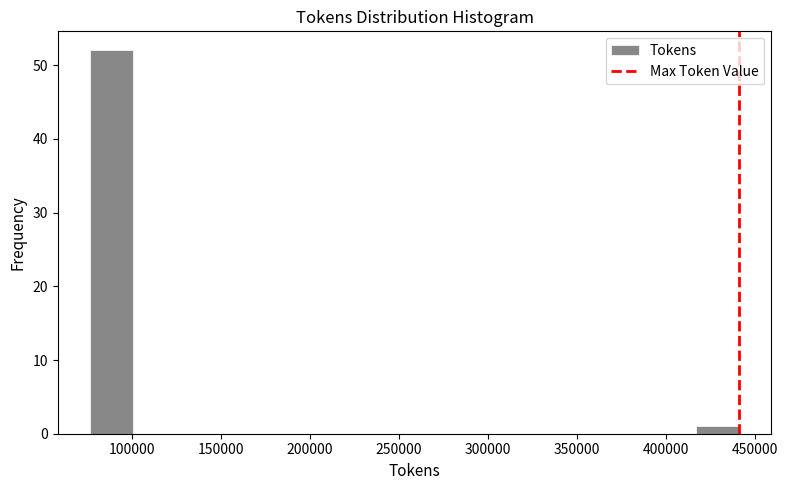

Which range on the x-axis has the tallest bar?

75000 to 100000